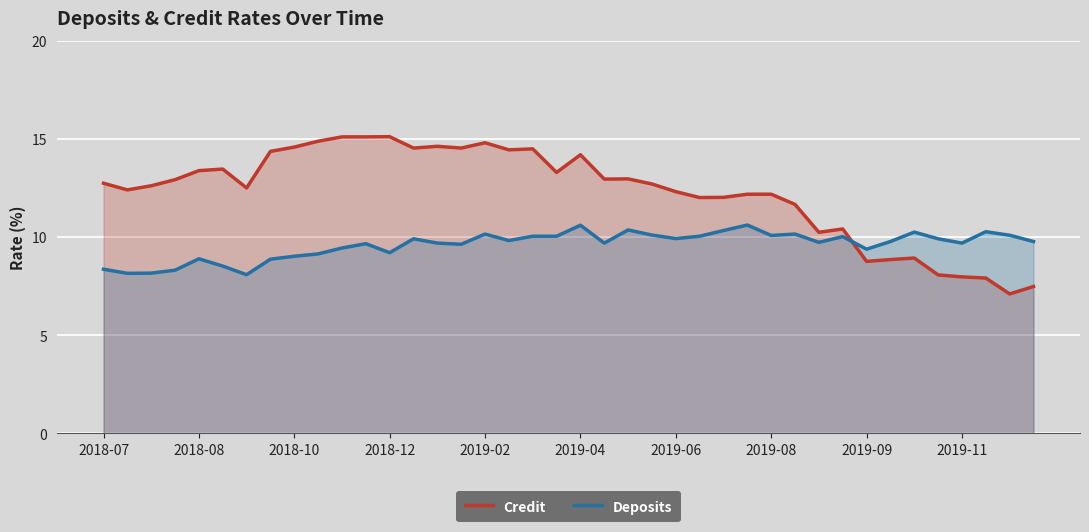

What is the maximum value shown in the chart?

15.1